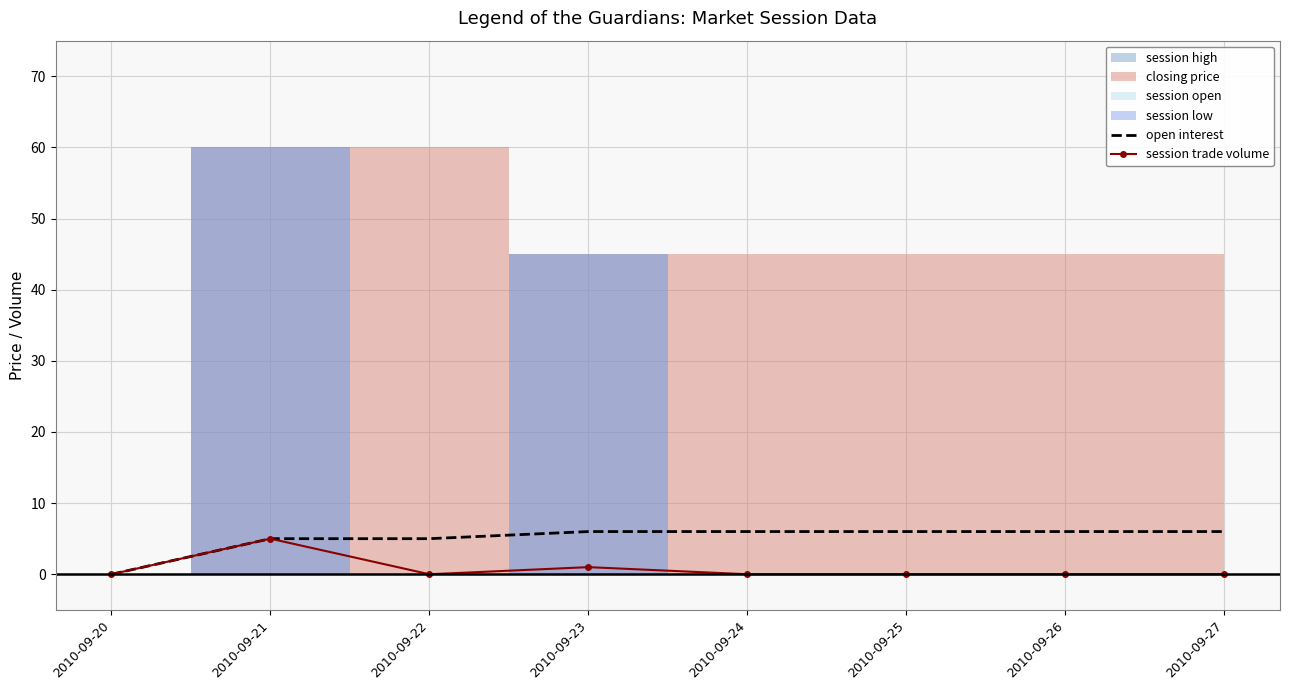

Is it true that open interest equals 10 at 2010-09-23?

False